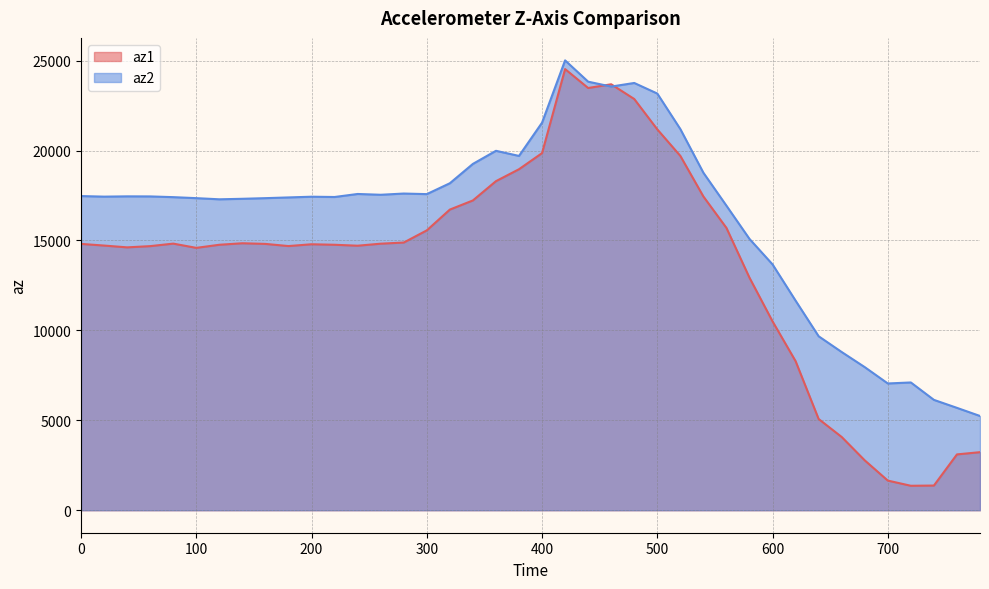

Where do az1 and az2 first cross each other?

440 and 460